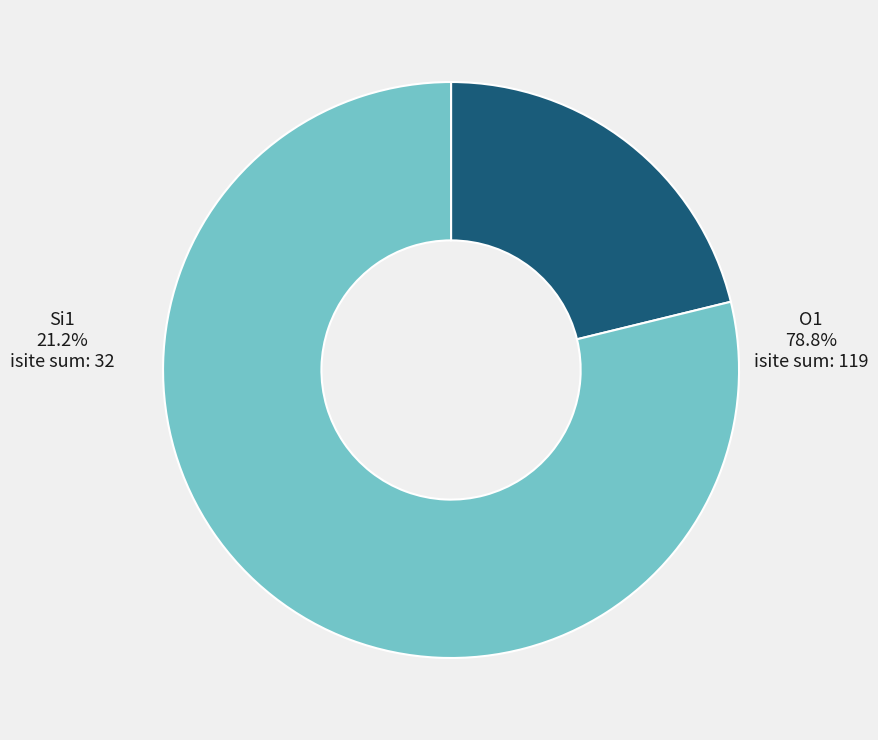

Is the sum of Si1 and O1 greater than half?

Yes